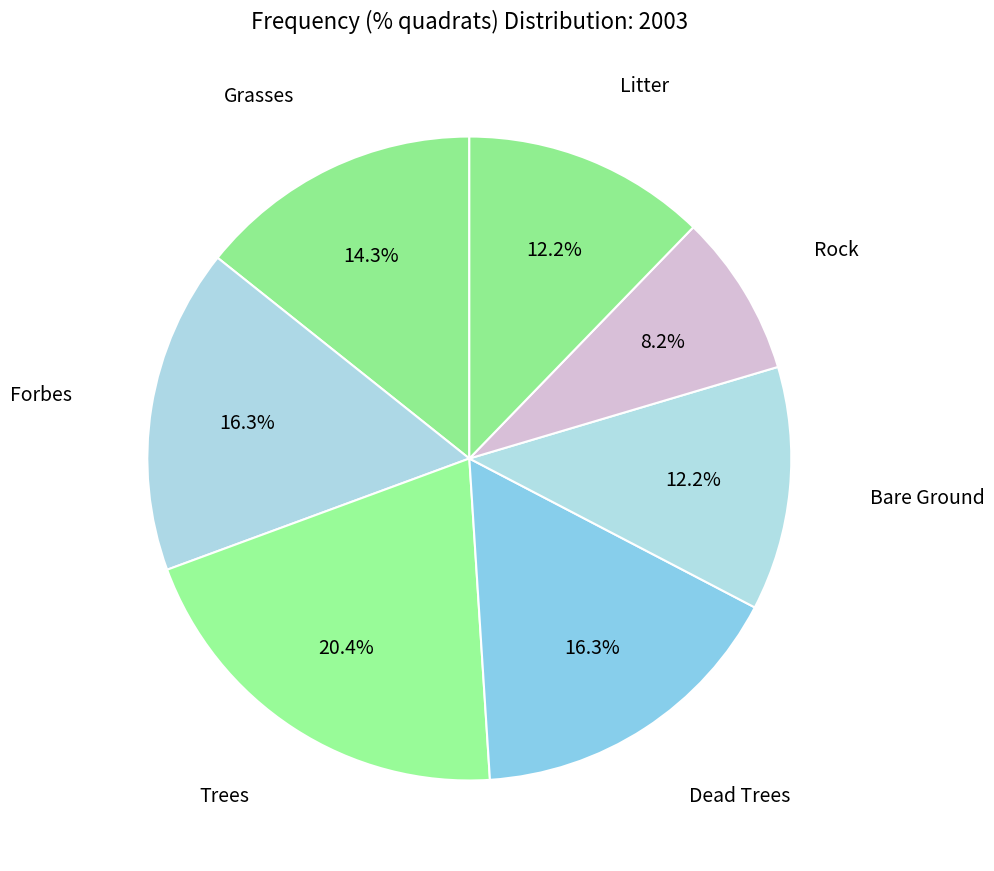

Count the number of slices in the pie.

7